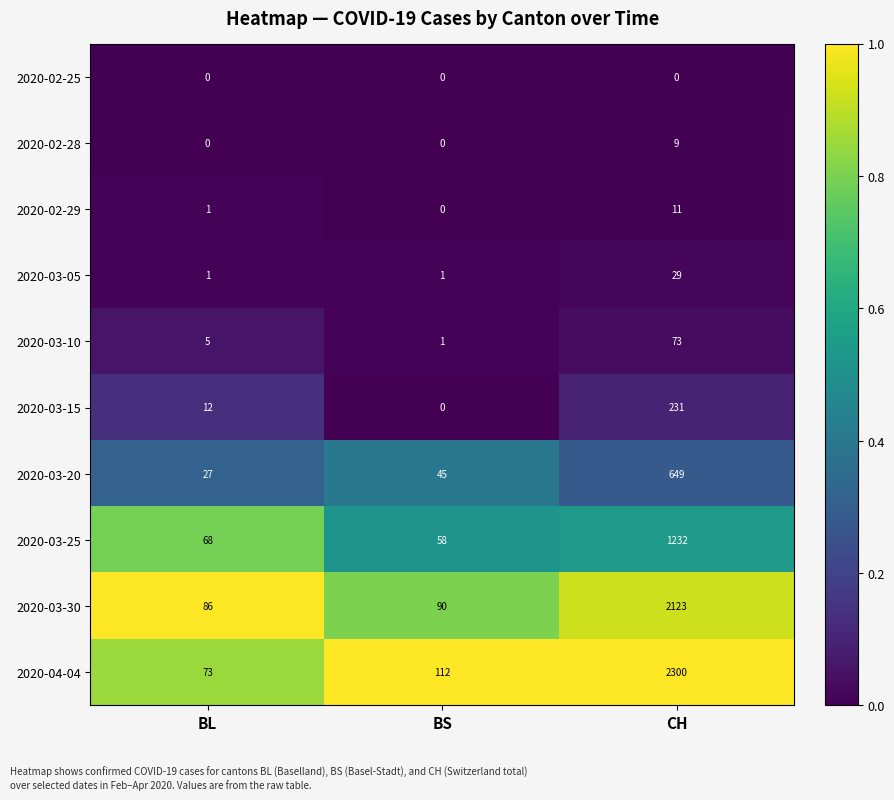

Reading left to right, what are all the values shown in this chart?

2020-02-25: BL=0	BS=0	CH=0
2020-02-28: BL=0	BS=0	CH=9
2020-02-29: BL=1	BS=0	CH=11
2020-03-05: BL=1	BS=1	CH=29
2020-03-10: BL=5	BS=1	CH=73
2020-03-15: BL=12	BS=0	CH=231
2020-03-20: BL=27	BS=45	CH=649
2020-03-25: BL=68	BS=58	CH=1232
2020-03-30: BL=86	BS=90	CH=2123
2020-04-04: BL=73	BS=112	CH=2300